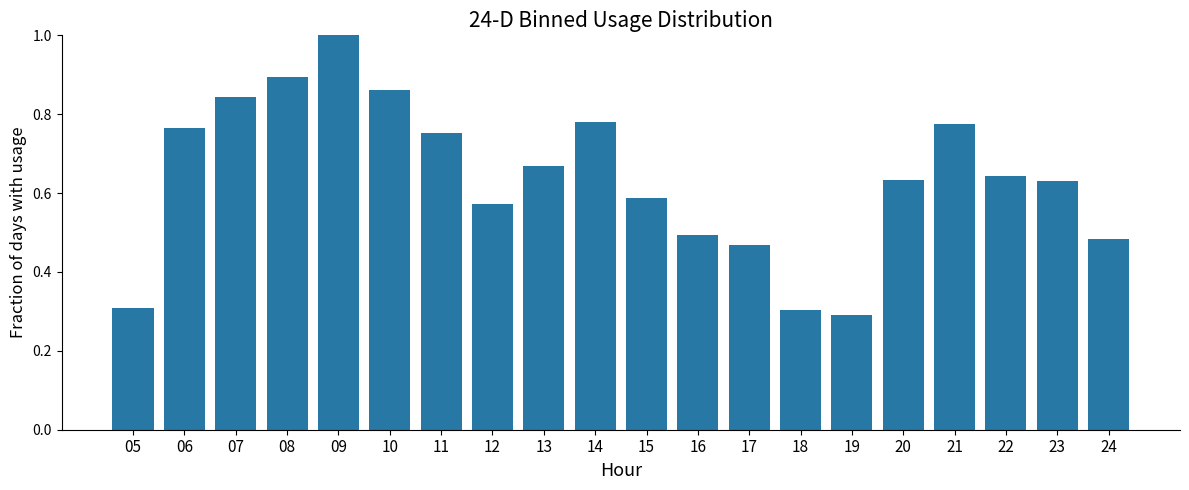

What is the minimum value shown in the chart?

0.3